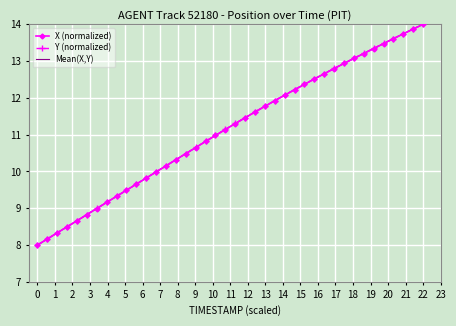

What is the minimum value shown in the chart?

8.0